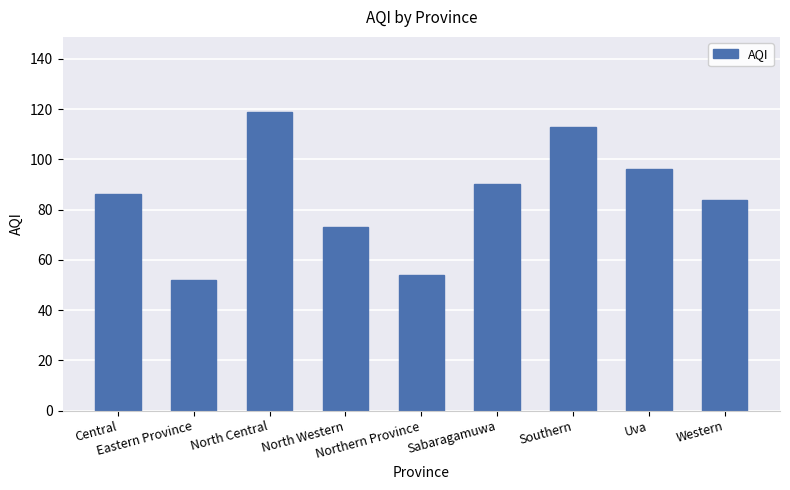

What is the ratio of the value at Sabaragamuwa to the value at Southern?

0.8